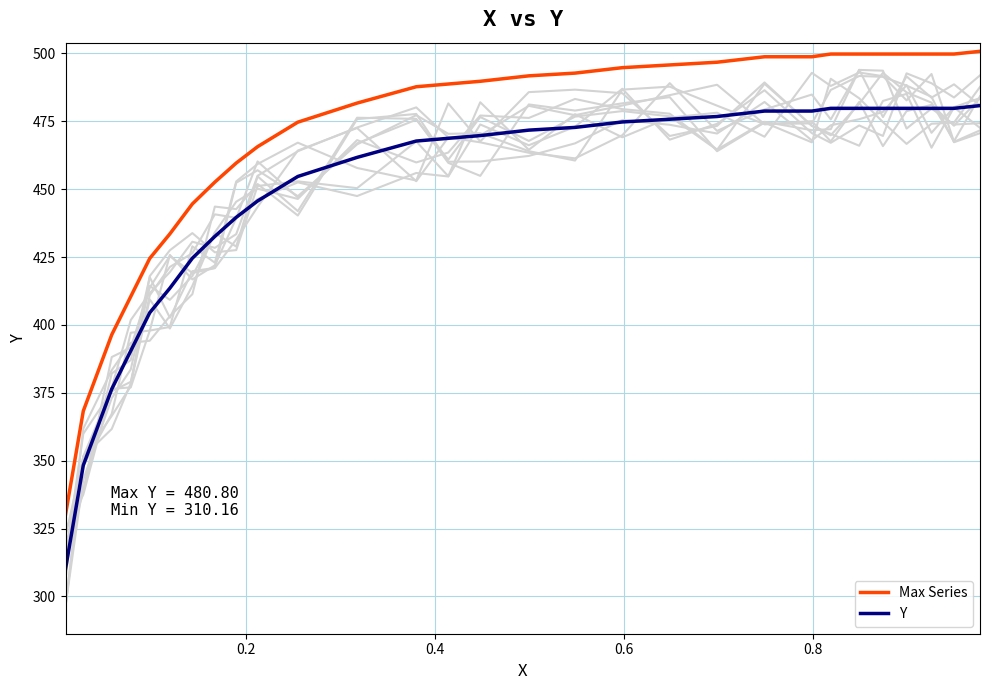

Does the chart display data point markers on the line(s)?

No